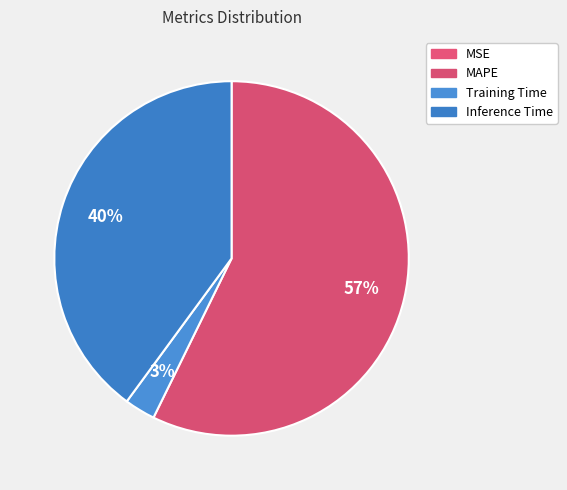

Is the sum of MSE and MAPE greater than half?

Yes